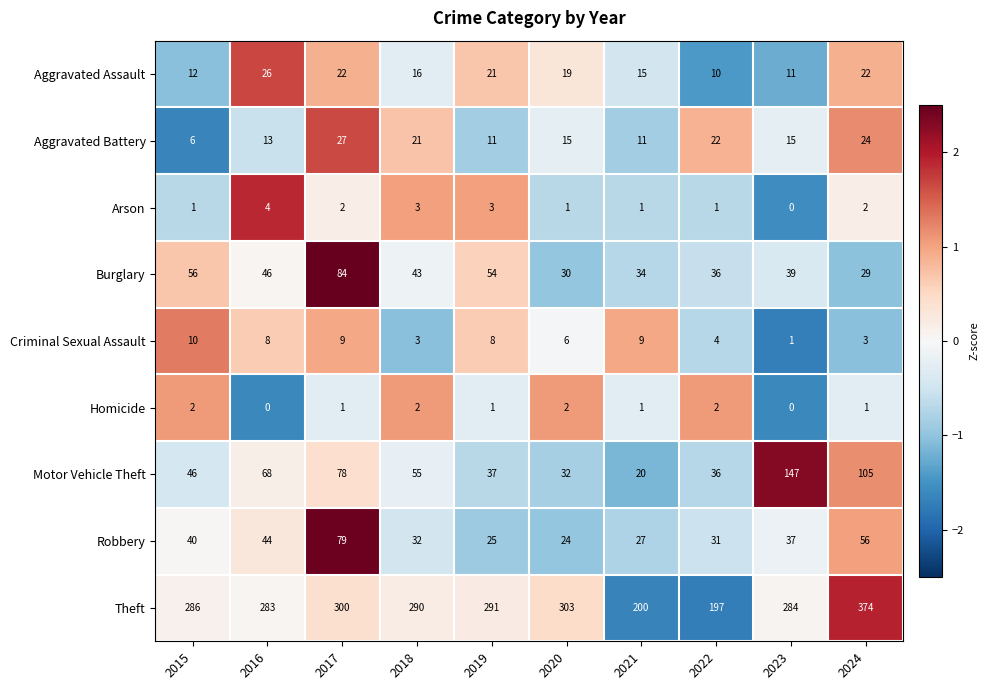

What is the smallest value displayed?

0